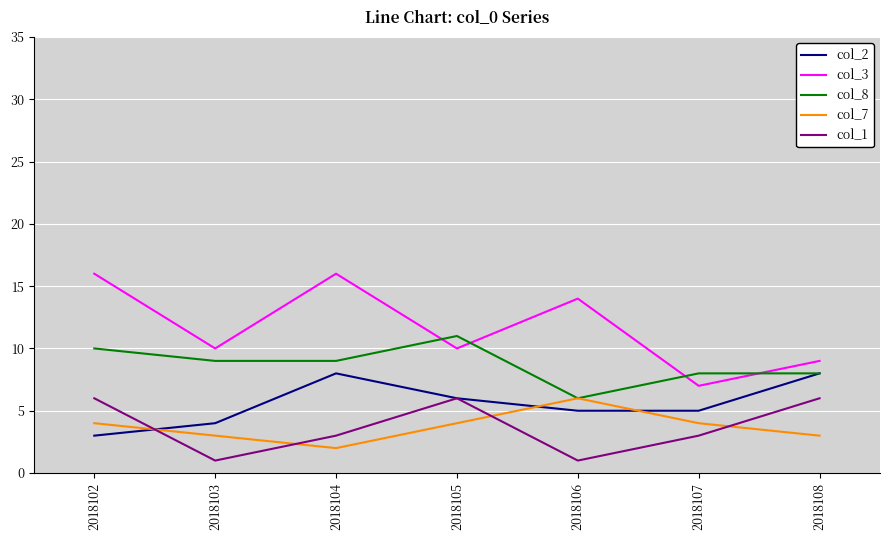

Which series has the largest range (max minus min)?

col_3